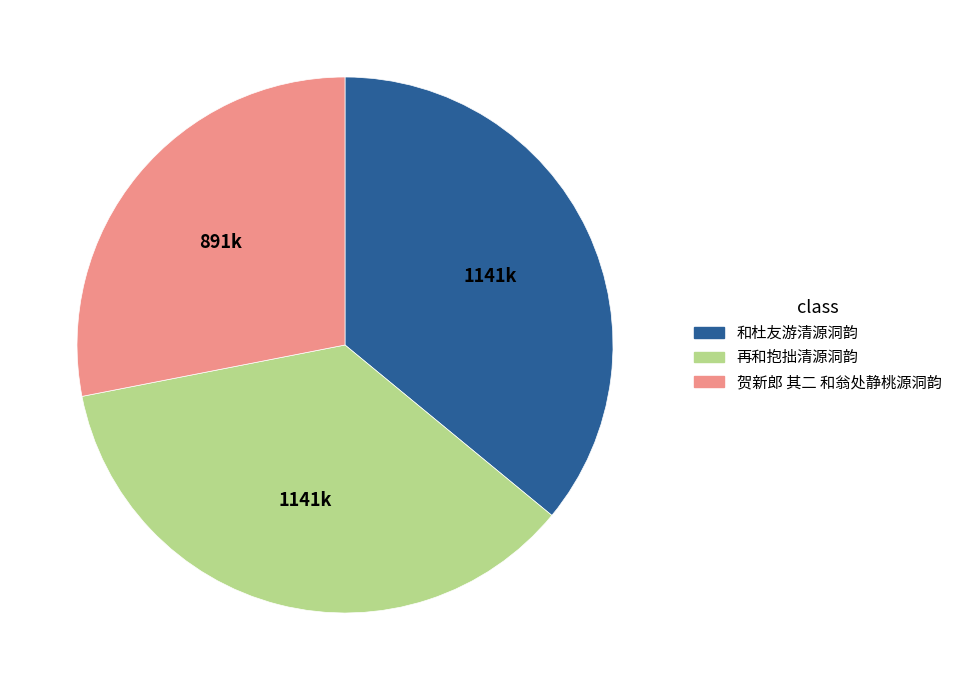

Count the number of slices in the pie.

3